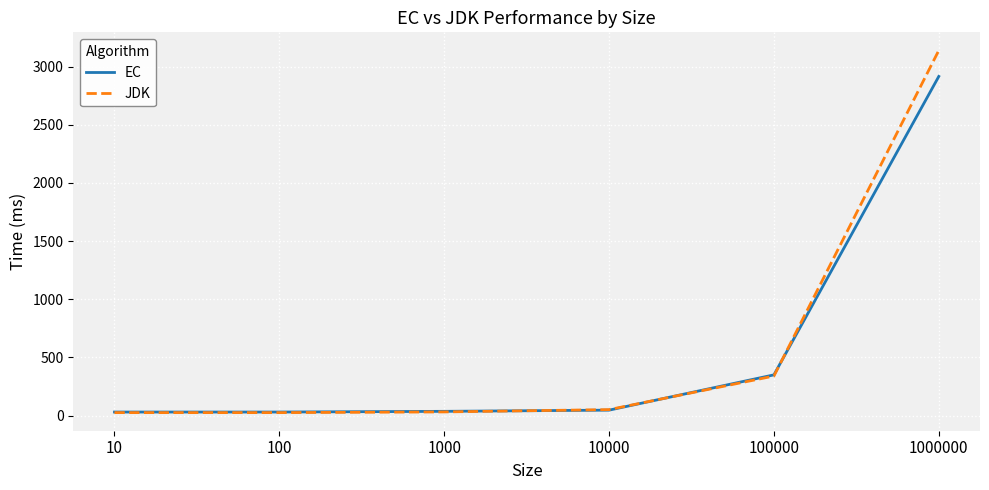

True or false: EC has more than 1 interior local peaks.

False